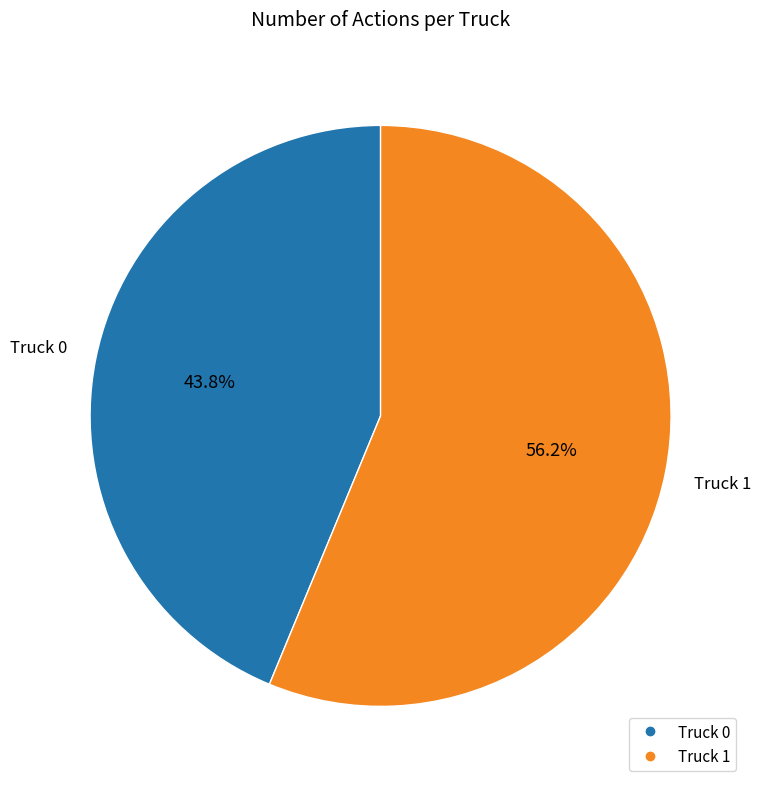

How many segments does this pie chart have?

2